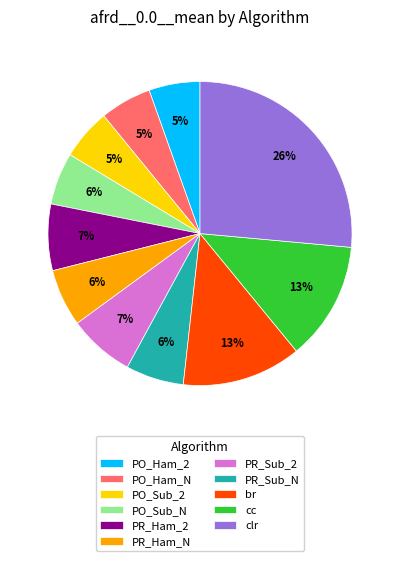

The cc slice represents 24% of the pie. True or false?

False